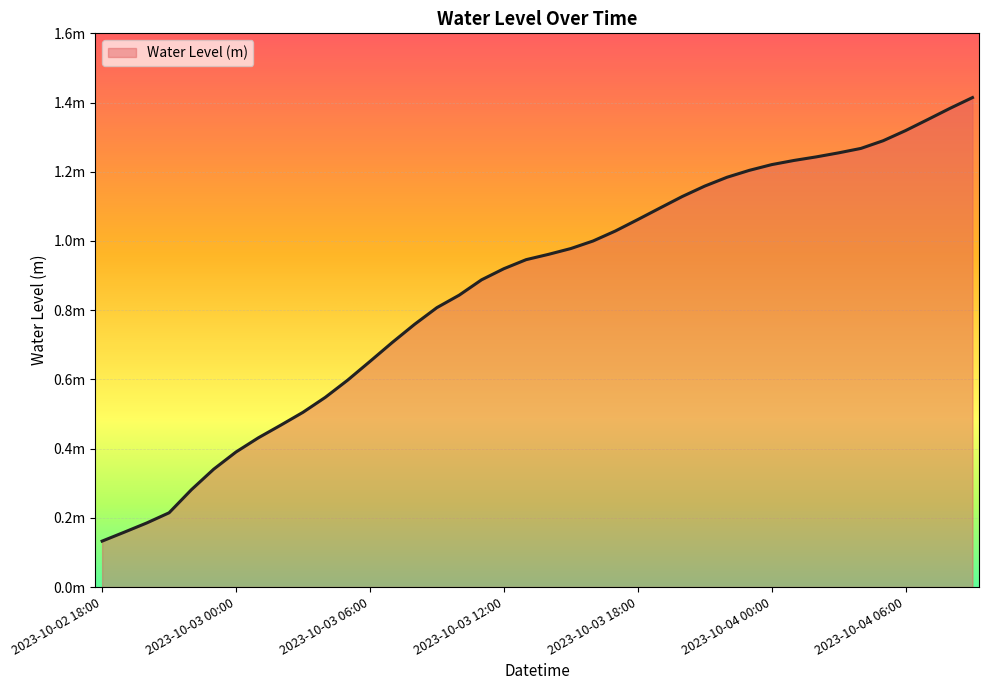

What is the label of the 37th point from the right?

2023-10-02 21:00